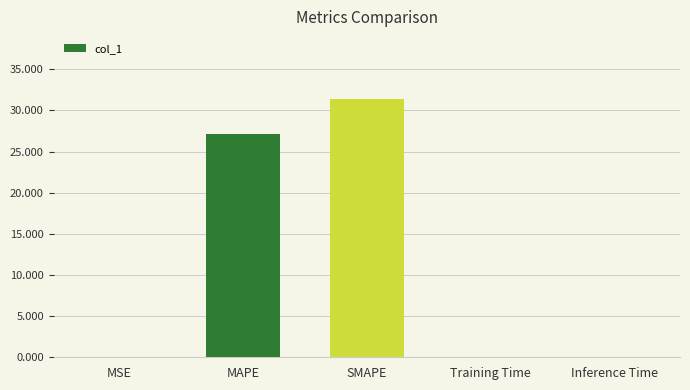

What is the sum of all values?

58.6